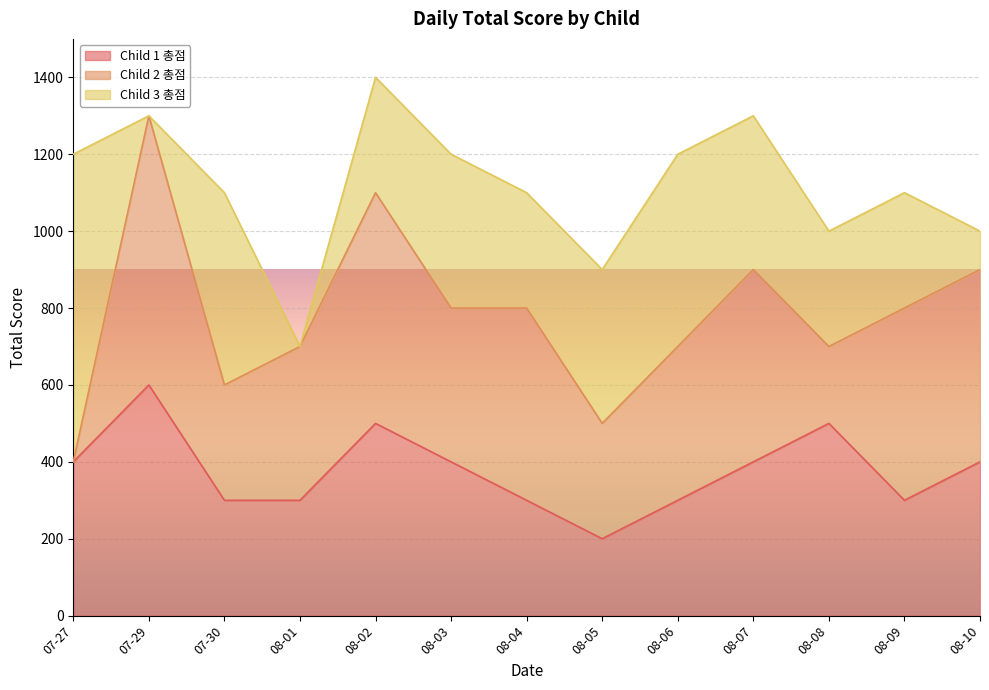

What is the difference between the maximum and minimum values in the Child 1 총점 series?

400